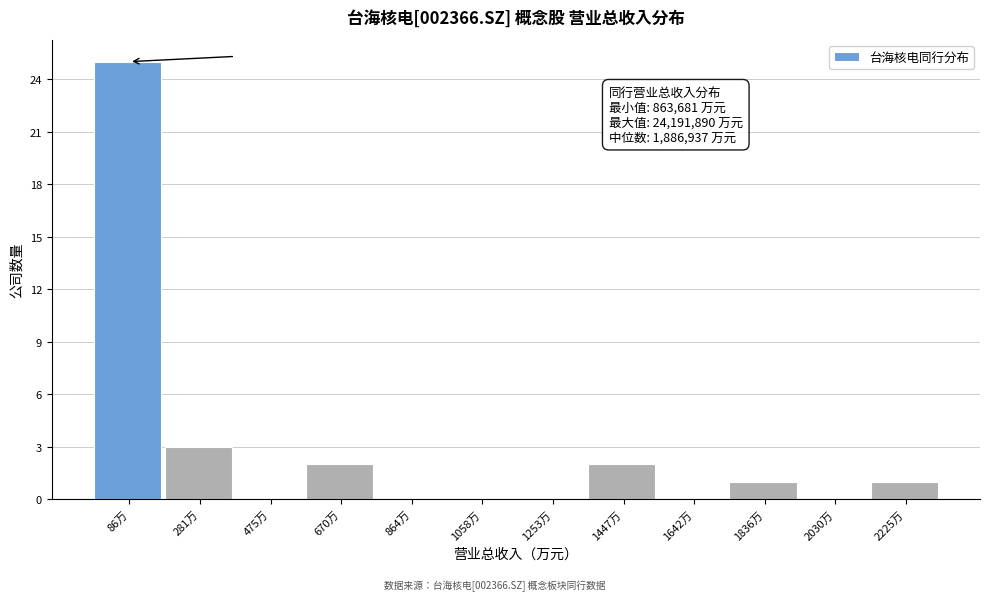

Reading left to right, what are all the values shown in this chart?

86万=25	281万=3	475万=0	670万=2	864万=0	1058万=0	1253万=0	1447万=2	1642万=0	1836万=1	2030万=0	2225万=1